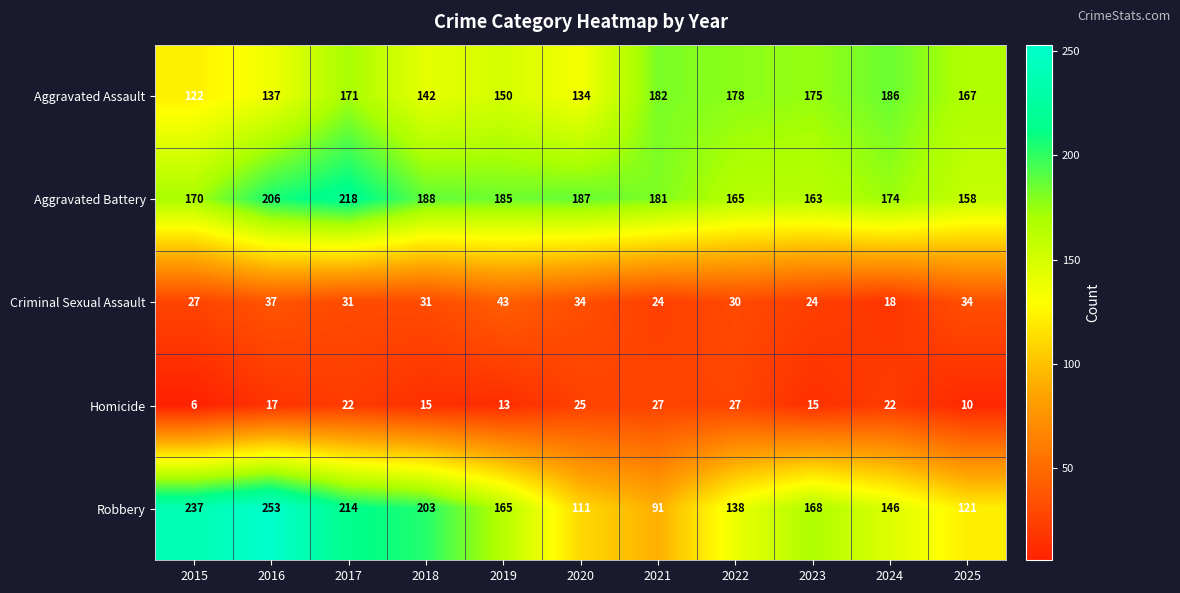

Between 2018 and 2023, which series saw the biggest shift?

Robbery